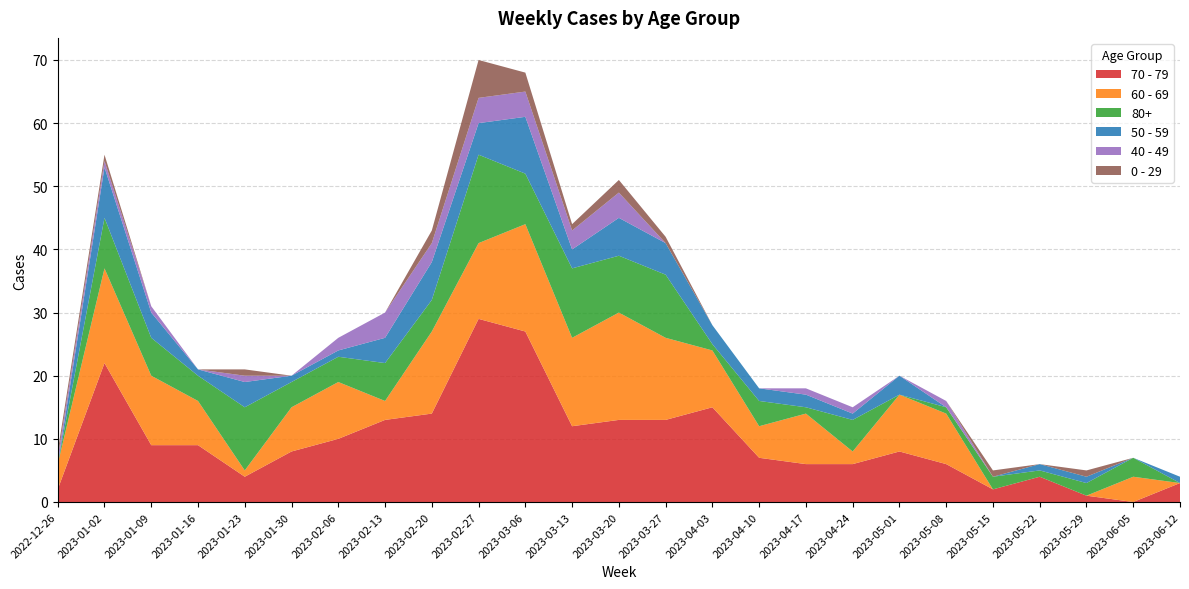

Reading right to left, extract all data points from this chart.

70 - 79: 2023-06-12=3	2023-06-05=0	2023-05-29=1	2023-05-22=4	2023-05-15=2	2023-05-08=6	2023-05-01=8	2023-04-24=6	2023-04-17=6	2023-04-10=7	2023-04-03=15	2023-03-27=13	2023-03-20=13	2023-03-13=12	2023-03-06=27	2023-02-27=29	2023-02-20=14	2023-02-13=13	2023-02-06=10	2023-01-30=8	2023-01-23=4	2023-01-16=9	2023-01-09=9	2023-01-02=22	2022-12-26=2
60 - 69: 2023-06-12=0	2023-06-05=4	2023-05-29=0	2023-05-22=0	2023-05-15=0	2023-05-08=8	2023-05-01=9	2023-04-24=2	2023-04-17=8	2023-04-10=5	2023-04-03=9	2023-03-27=13	2023-03-20=17	2023-03-13=14	2023-03-06=17	2023-02-27=12	2023-02-20=13	2023-02-13=3	2023-02-06=9	2023-01-30=7	2023-01-23=1	2023-01-16=7	2023-01-09=11	2023-01-02=15	2022-12-26=4
80+: 2023-06-12=0	2023-06-05=3	2023-05-29=2	2023-05-22=1	2023-05-15=2	2023-05-08=1	2023-05-01=0	2023-04-24=5	2023-04-17=1	2023-04-10=4	2023-04-03=1	2023-03-27=10	2023-03-20=9	2023-03-13=11	2023-03-06=8	2023-02-27=14	2023-02-20=5	2023-02-13=6	2023-02-06=4	2023-01-30=4	2023-01-23=10	2023-01-16=4	2023-01-09=6	2023-01-02=8	2022-12-26=0
50 - 59: 2023-06-12=1	2023-06-05=0	2023-05-29=1	2023-05-22=1	2023-05-15=0	2023-05-08=0	2023-05-01=3	2023-04-24=1	2023-04-17=2	2023-04-10=2	2023-04-03=3	2023-03-27=5	2023-03-20=6	2023-03-13=3	2023-03-06=9	2023-02-27=5	2023-02-20=6	2023-02-13=4	2023-02-06=1	2023-01-30=1	2023-01-23=4	2023-01-16=1	2023-01-09=4	2023-01-02=8	2022-12-26=0
40 - 49: 2023-06-12=0	2023-06-05=0	2023-05-29=0	2023-05-22=0	2023-05-15=0	2023-05-08=1	2023-05-01=0	2023-04-24=1	2023-04-17=1	2023-04-10=0	2023-04-03=0	2023-03-27=0	2023-03-20=4	2023-03-13=3	2023-03-06=4	2023-02-27=4	2023-02-20=3	2023-02-13=4	2023-02-06=2	2023-01-30=0	2023-01-23=1	2023-01-16=0	2023-01-09=1	2023-01-02=1	2022-12-26=1
0 - 29: 2023-06-12=0	2023-06-05=0	2023-05-29=1	2023-05-22=0	2023-05-15=1	2023-05-08=0	2023-05-01=0	2023-04-24=0	2023-04-17=0	2023-04-10=0	2023-04-03=0	2023-03-27=1	2023-03-20=2	2023-03-13=1	2023-03-06=3	2023-02-27=6	2023-02-20=2	2023-02-13=0	2023-02-06=0	2023-01-30=0	2023-01-23=1	2023-01-16=0	2023-01-09=0	2023-01-02=1	2022-12-26=1